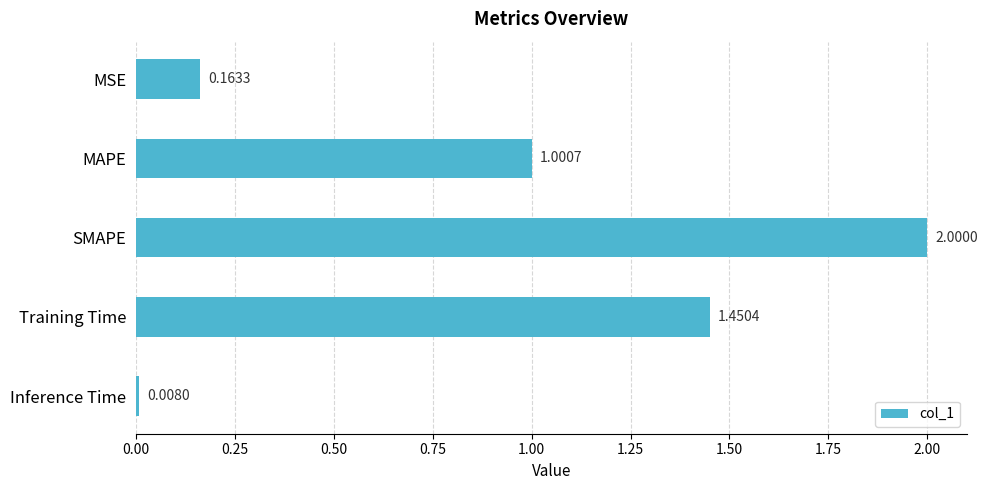

List the labels in order of value, largest first.

SMAPE, Training Time, MAPE, MSE, Inference Time